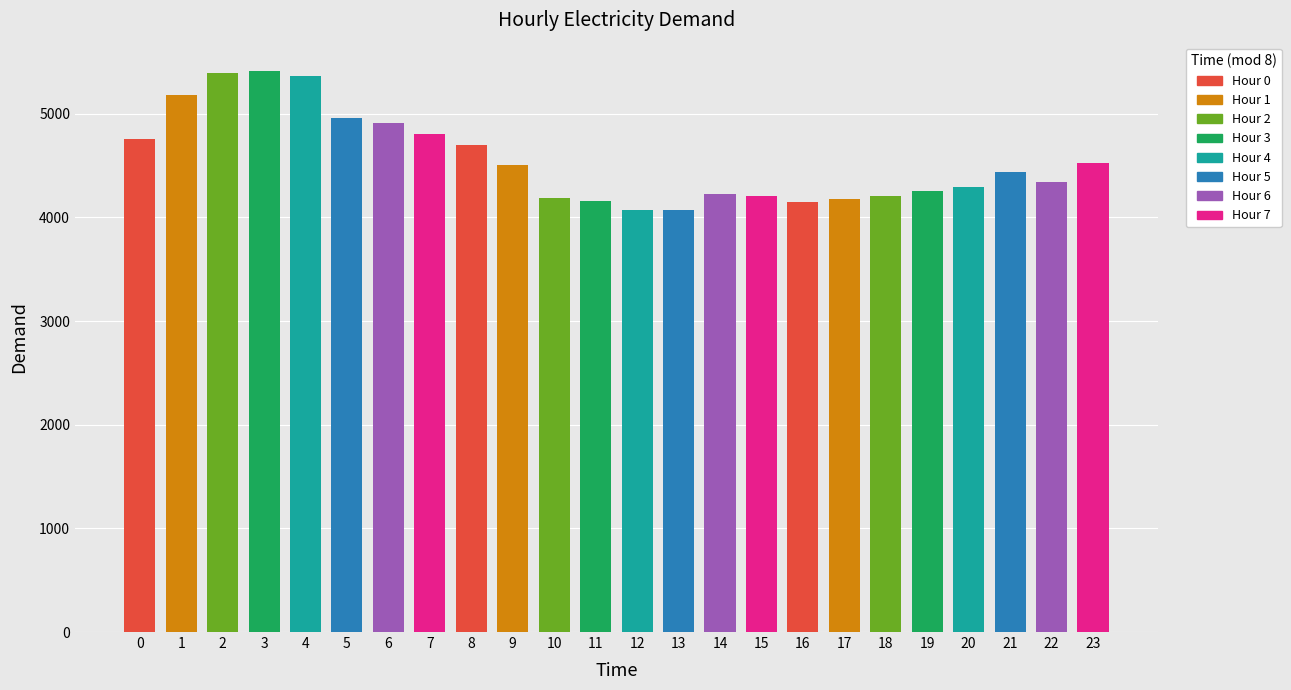

Is it true that the value at 5 is 4960?

True